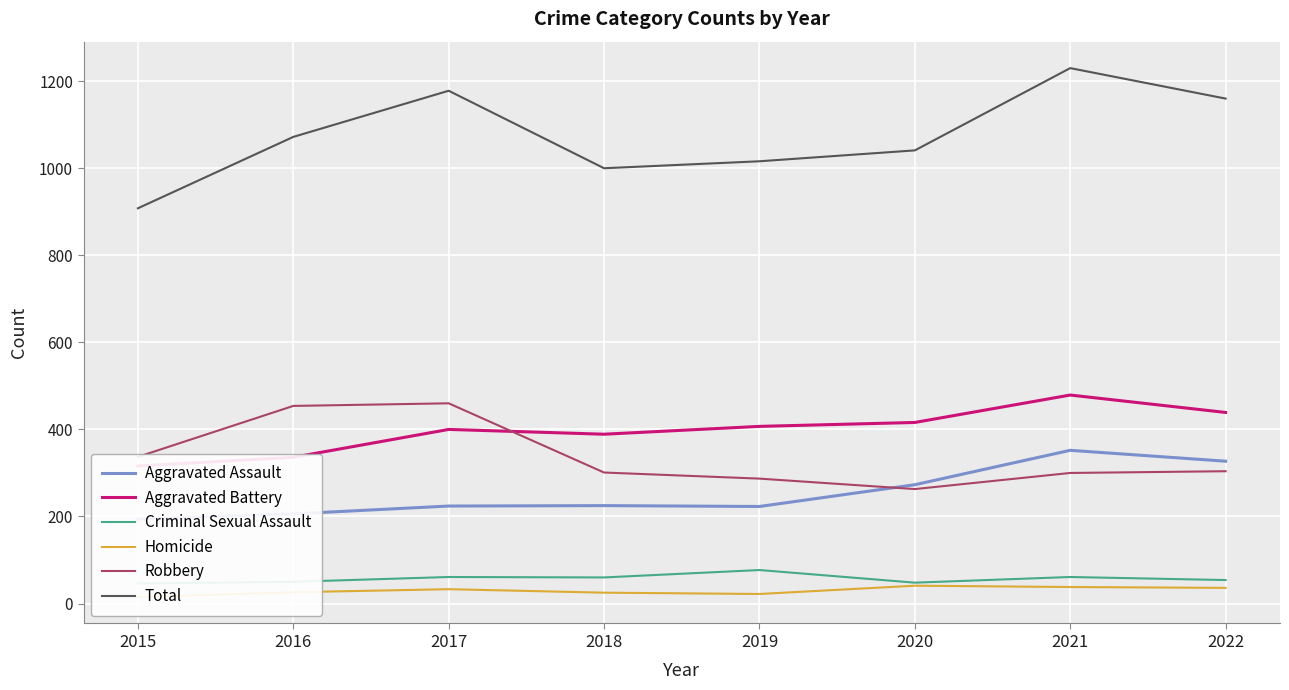

At which label does Robbery reach its peak?

2017